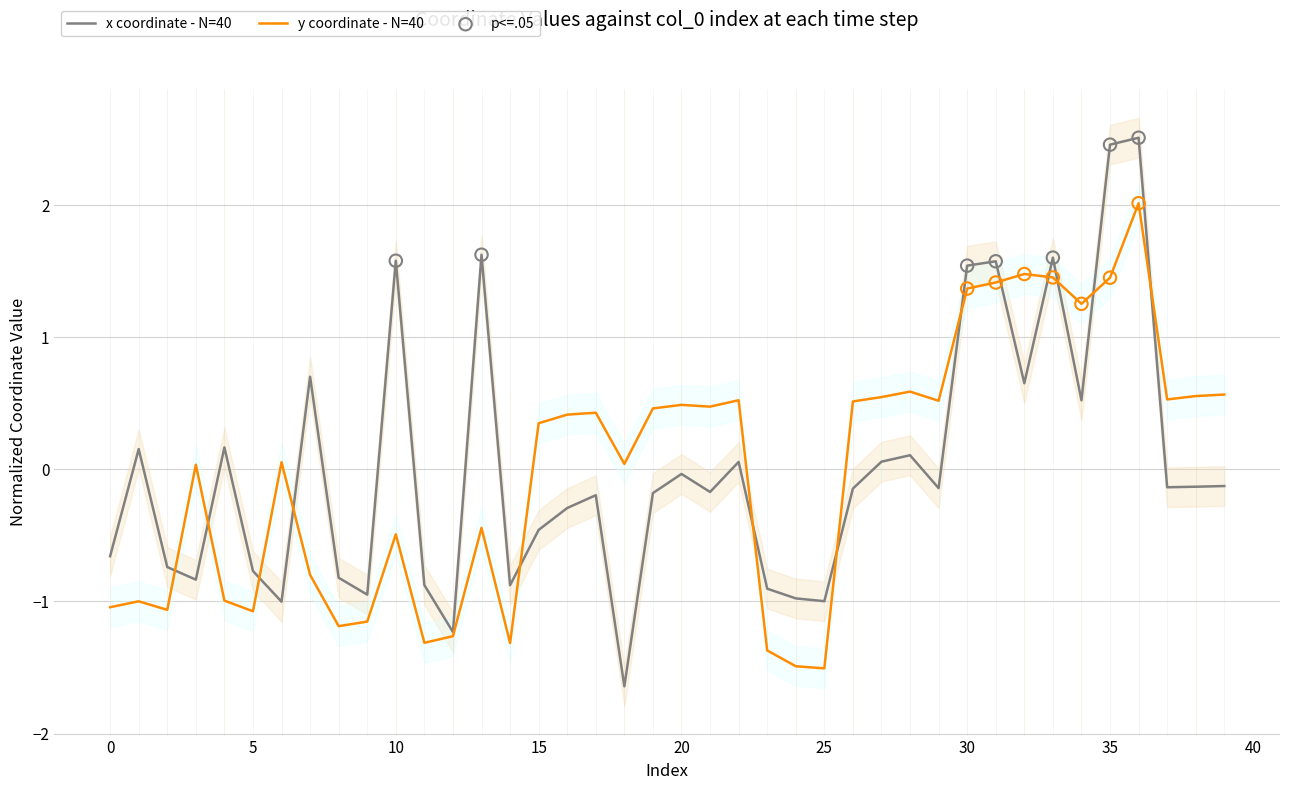

Which series contains the highest Y value?

x